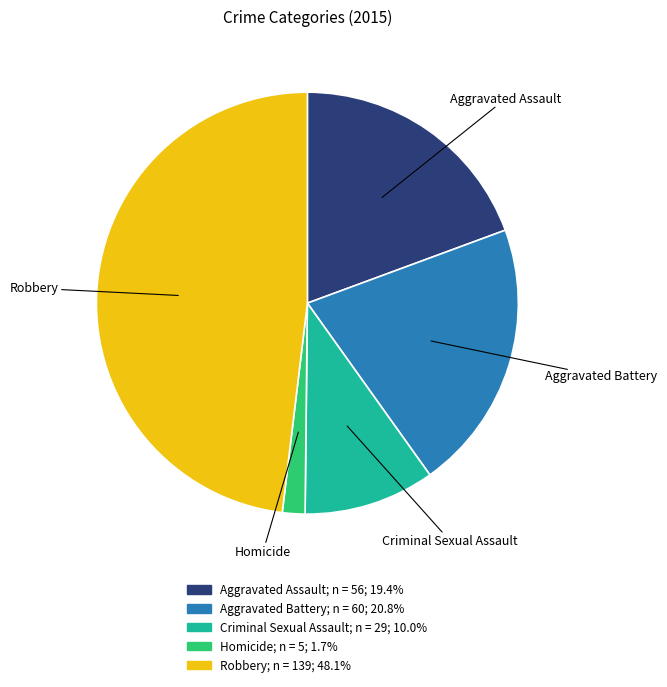

What is the smallest slice in the pie chart?

Homicide